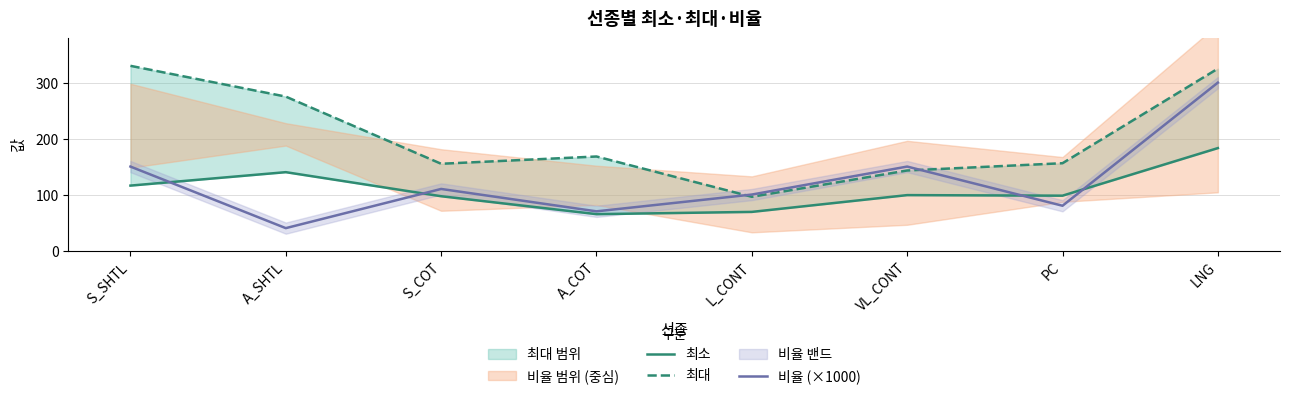

What is the value of the 최소 point at the 7th from the left?

98